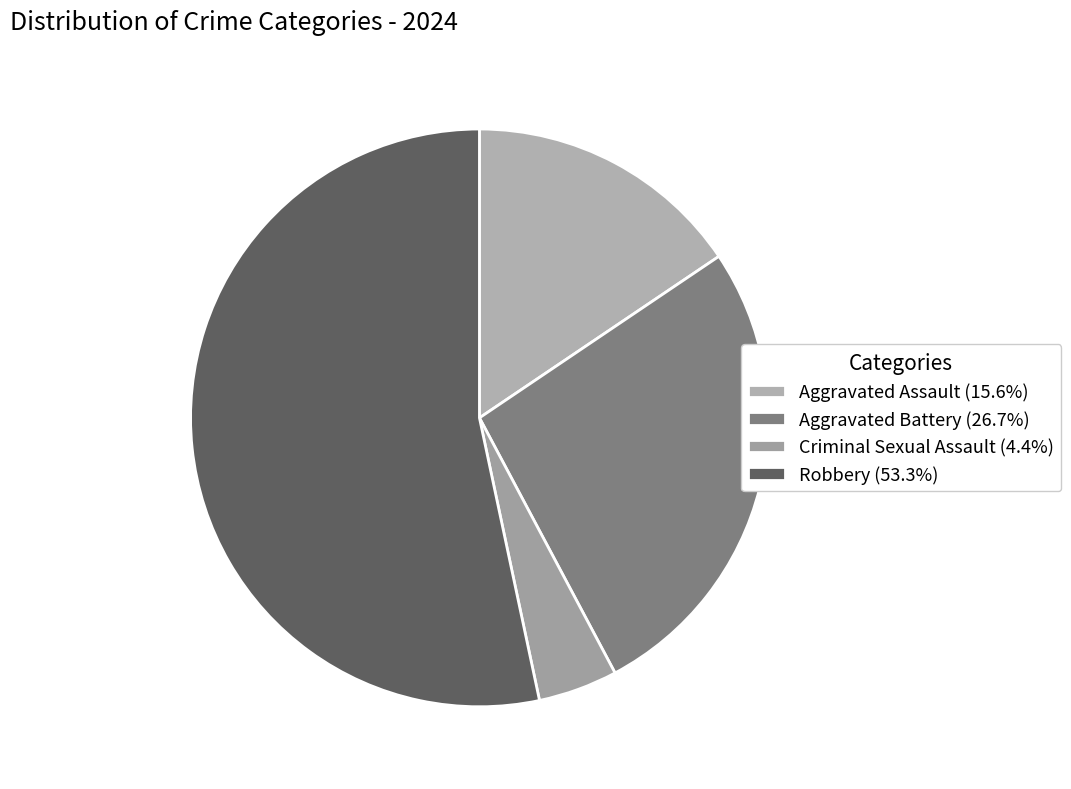

Count the number of slices in the pie.

4